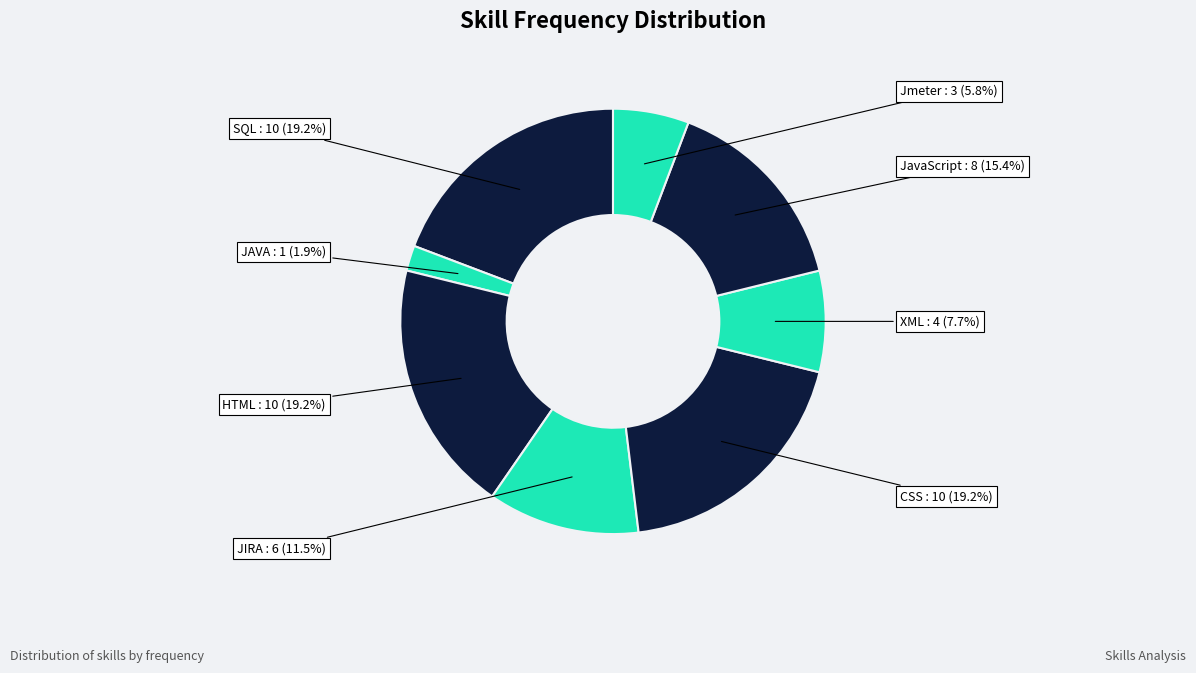

How many slices are in this pie chart?

8